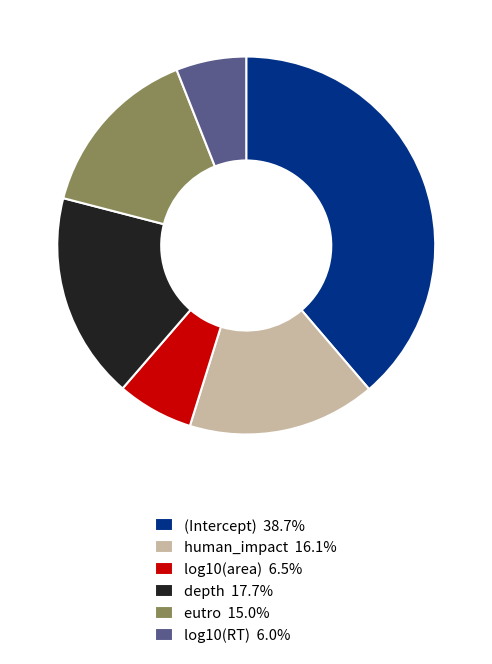

Does depth 17.7% represent more than half of the total?

No